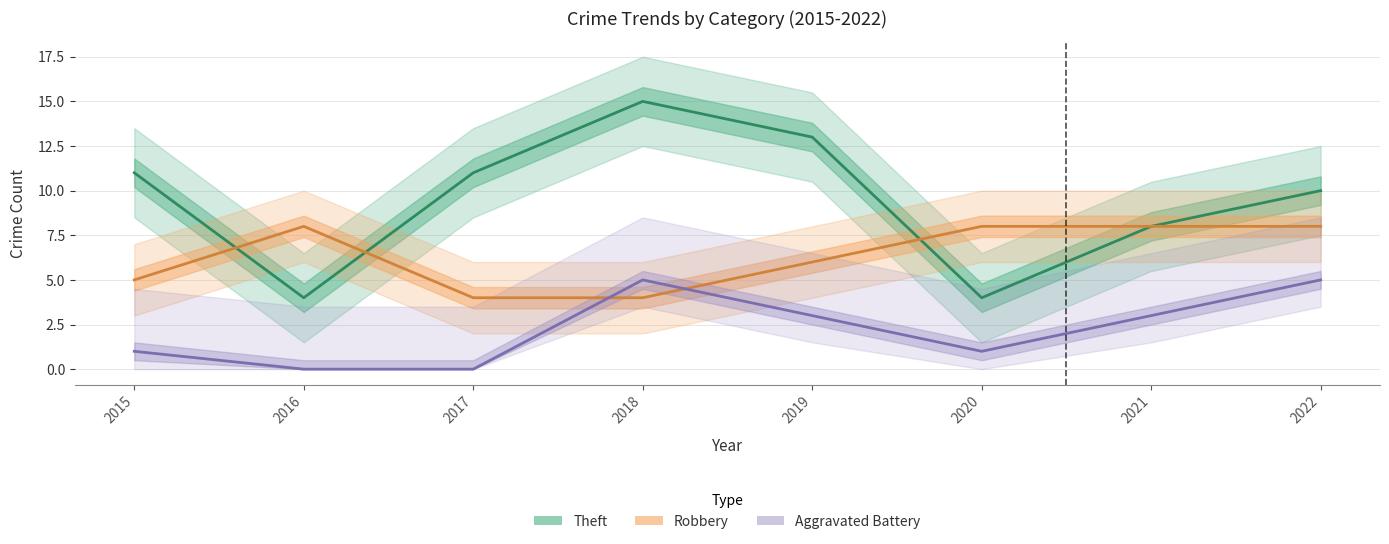

Does the chart display data point markers on the line(s)?

No